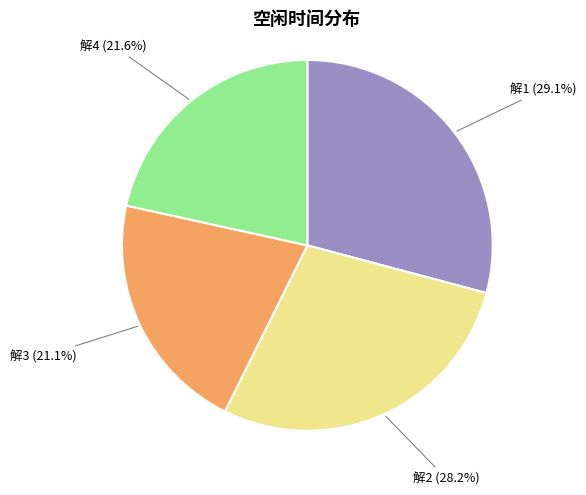

To the nearest percent, what portion does 解1 represent?

29%